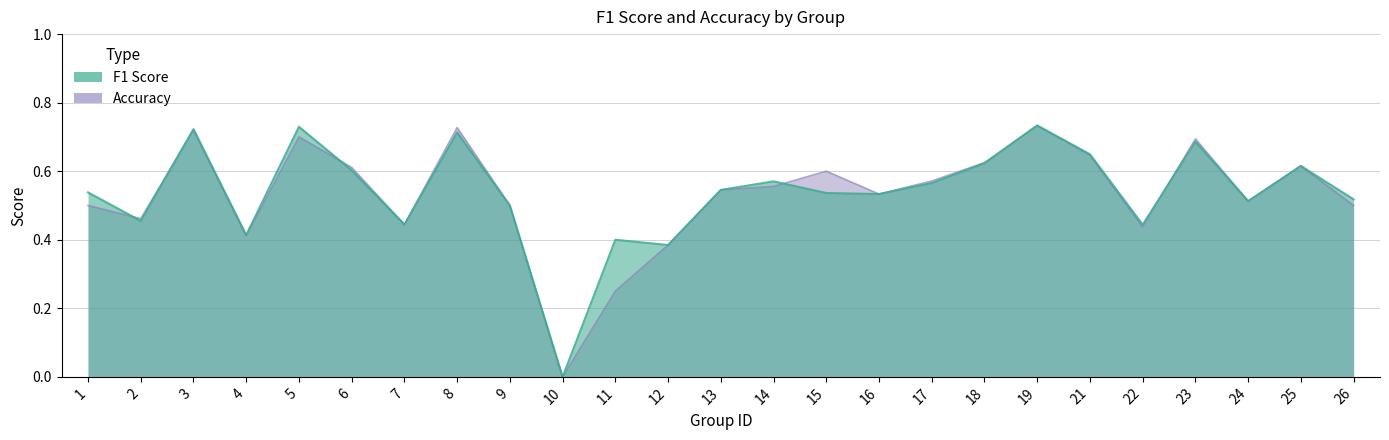

How many times do f1 and accuracy cross each other?

5